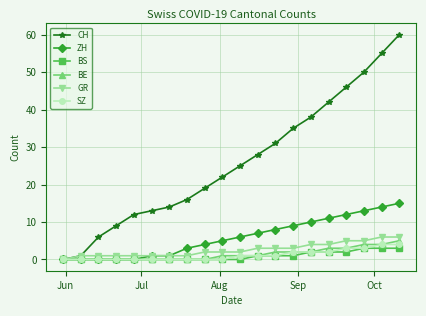

Which series has the largest total across all categories?

CH